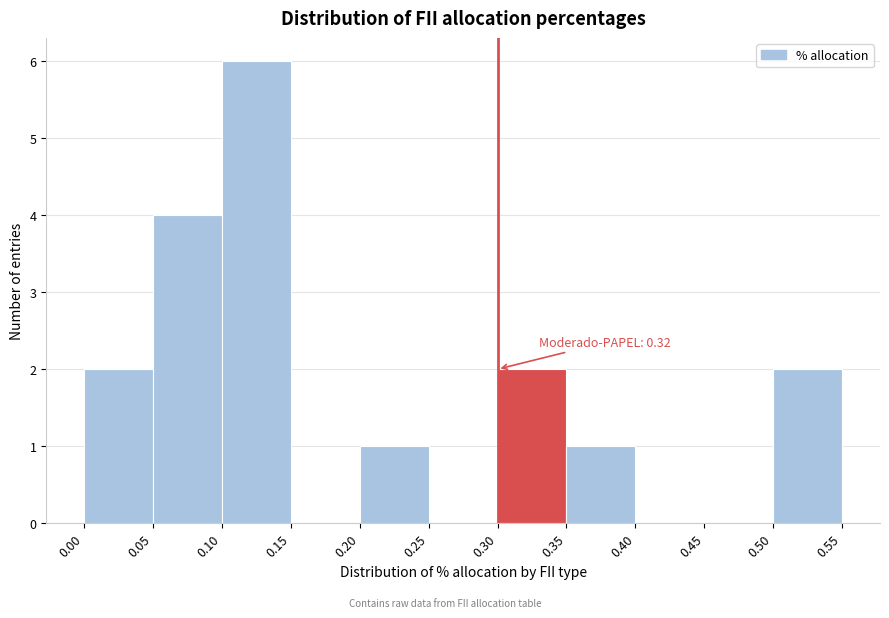

Which range on the x-axis has the tallest bar?

0.10 to 0.15